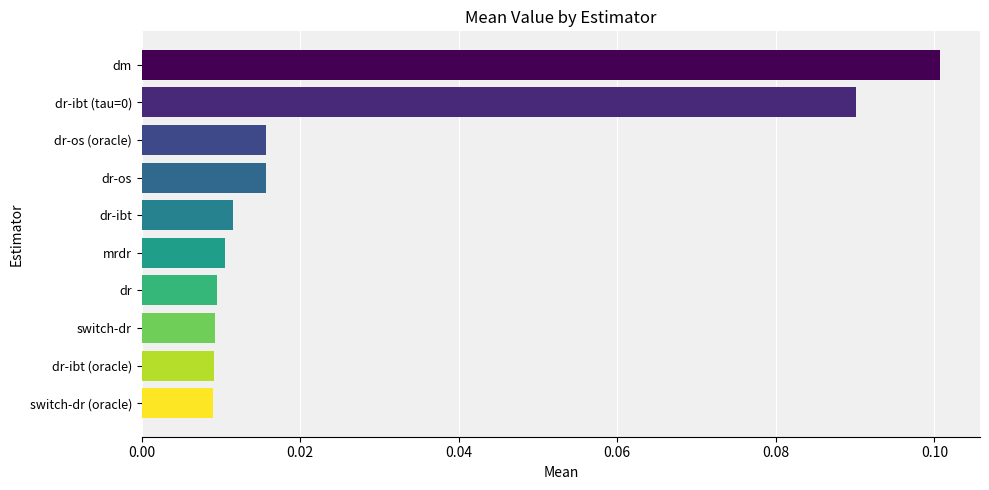

Which label corresponds to the largest value in the chart?

dm